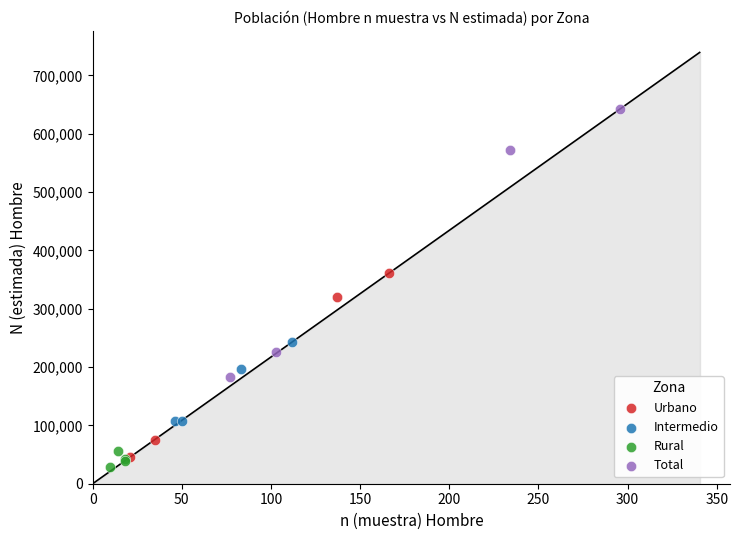

Which series reaches the maximum Y coordinate?

Total